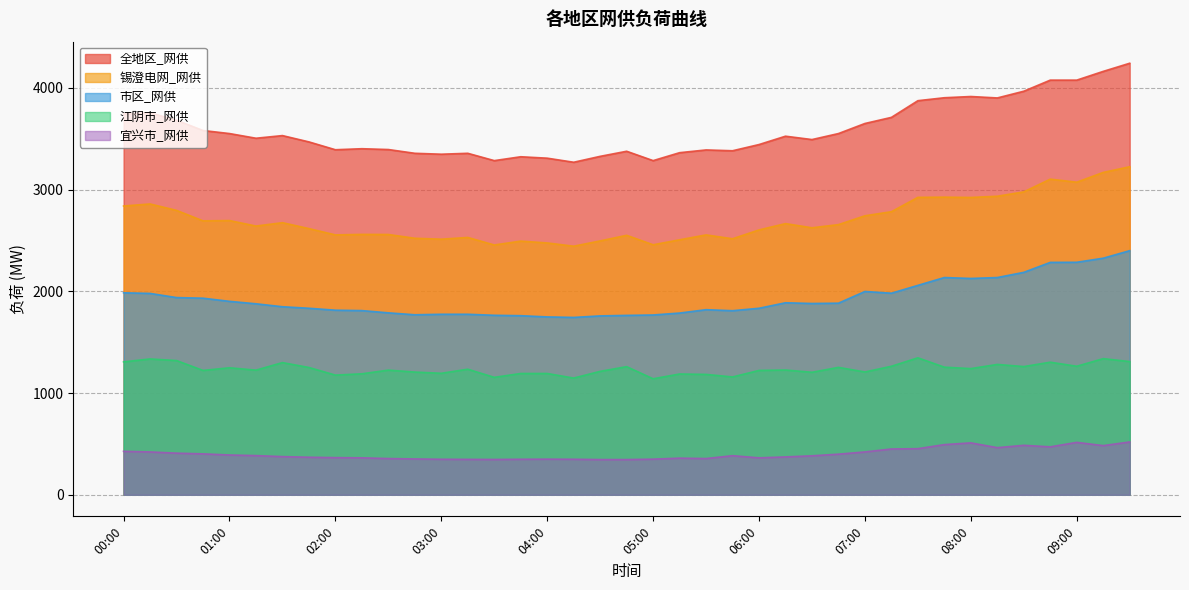

Reading left to right, extract all data points from this chart.

全地区_网供: 00:00=3743	00:15=3754	00:30=3681	00:45=3580	01:00=3550	01:15=3504	01:30=3530	01:45=3468	02:00=3391	02:15=3401	02:30=3393	02:45=3356	03:00=3347	03:15=3356	03:30=3284	03:45=3322	04:00=3308	04:15=3268	04:30=3326	04:45=3376	05:00=3284	05:15=3362	05:30=3389	05:45=3381	06:00=3442	06:15=3524	06:30=3491	06:45=3550	07:00=3649	07:15=3709	07:30=3873	07:45=3902	08:00=3914	08:15=3900	08:30=3966	08:45=4075	09:00=4075	09:15=4161	09:30=4241
市区_网供: 00:00=1985	00:15=1979	00:30=1938	00:45=1932	01:00=1901	01:15=1877	01:30=1848	01:45=1833	02:00=1814	02:15=1810	02:30=1788	02:45=1769	03:00=1774	03:15=1774	03:30=1764	03:45=1760	04:00=1748	04:15=1743	04:30=1758	04:45=1763	05:00=1767	05:15=1786	05:30=1819	05:45=1809	06:00=1833	06:15=1887	06:30=1880	06:45=1883	07:00=1998	07:15=1981	07:30=2058	07:45=2135	08:00=2126	08:15=2135	08:30=2186	08:45=2284	09:00=2285	09:15=2325	09:30=2399
江阴市_网供: 00:00=1306	00:15=1335	00:30=1319	00:45=1222	01:00=1248	01:15=1225	01:30=1299	01:45=1251	02:00=1176	02:15=1189	02:30=1225	02:45=1206	03:00=1194	03:15=1234	03:30=1154	03:45=1192	04:00=1192	04:15=1147	04:30=1213	04:45=1259	05:00=1140	05:15=1187	05:30=1183	05:45=1158	06:00=1222	06:15=1226	06:30=1204	06:45=1252	07:00=1207	07:15=1263	07:30=1346	07:45=1254	08:00=1240	08:15=1281	08:30=1260	08:45=1303	09:00=1263	09:15=1338	09:30=1309
锡澄电网_网供: 00:00=2838	00:15=2858	00:30=2795	00:45=2692	01:00=2695	01:15=2641	01:30=2674	01:45=2616	02:00=2554	02:15=2559	02:30=2558	02:45=2521	03:00=2512	03:15=2529	03:30=2455	03:45=2493	04:00=2475	04:15=2443	04:30=2495	04:45=2550	05:00=2457	05:15=2506	05:30=2554	05:45=2516	06:00=2603	06:15=2665	06:30=2624	06:45=2655	07:00=2742	07:15=2782	07:30=2923	07:45=2925	08:00=2922	08:15=2934	08:30=2977	08:45=3102	09:00=3072	09:15=3168	09:30=3224
宜兴市_网供: 00:00=427	00:15=421	00:30=409	00:45=402	01:00=391	01:15=385	01:30=375	01:45=369	02:00=365	02:15=363	02:30=356	02:45=352	03:00=349	03:15=348	03:30=347	03:45=349	04:00=350	04:15=349	04:30=346	04:45=346	05:00=350	05:15=360	05:30=356	05:45=384	06:00=363	06:15=372	06:30=383	06:45=399	07:00=421	07:15=450	07:30=453	07:45=493	08:00=510	08:15=463	08:30=486	08:45=471	09:00=515	09:15=483	09:30=519